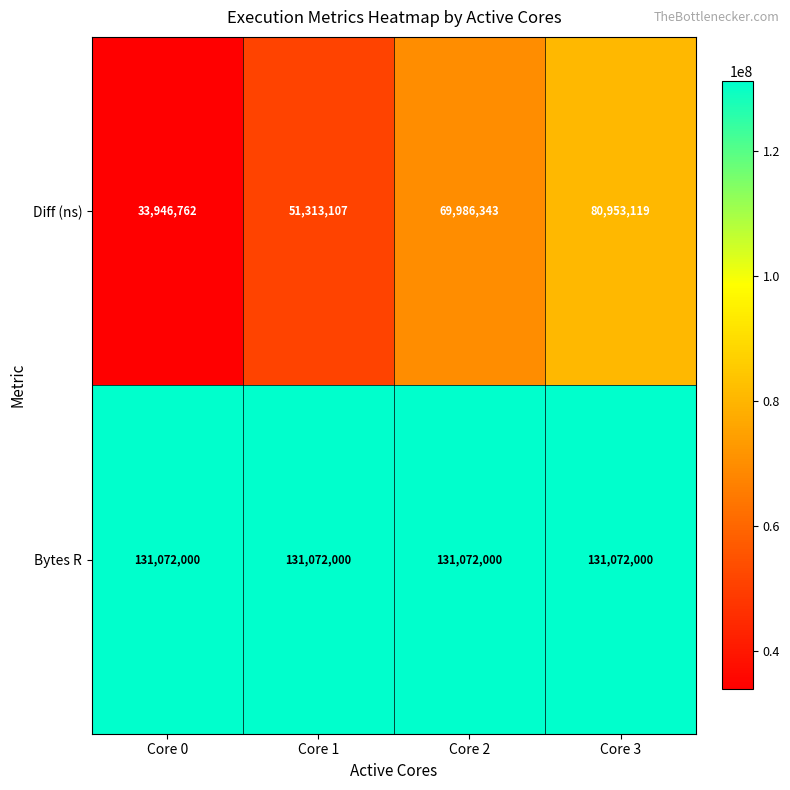

Count the number of data series in this chart.

2